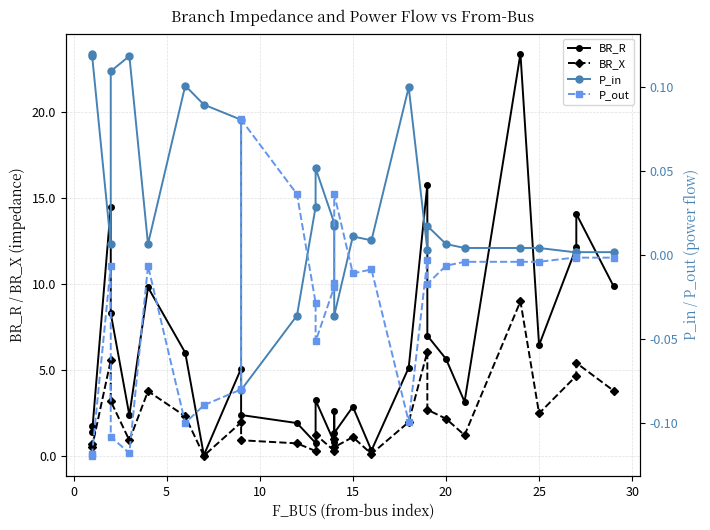

How many data points does each series have?

28